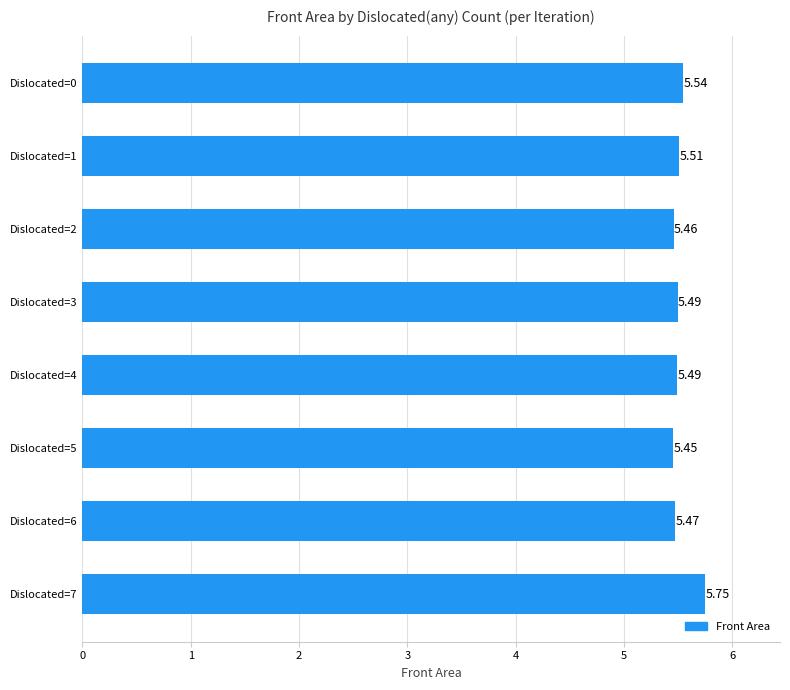

Where is the data nearest to the value 5?

Dislocated=5